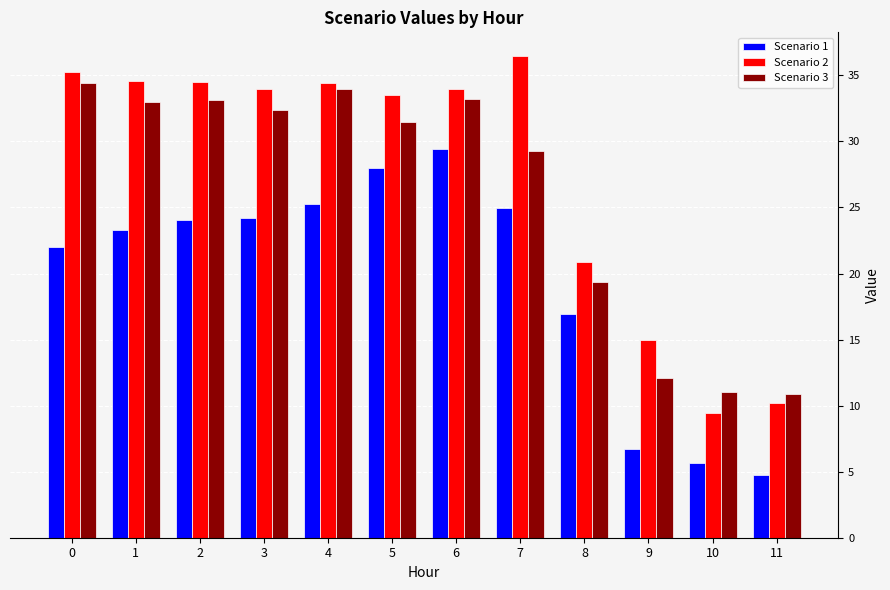

Count the number of categories in the chart.

12